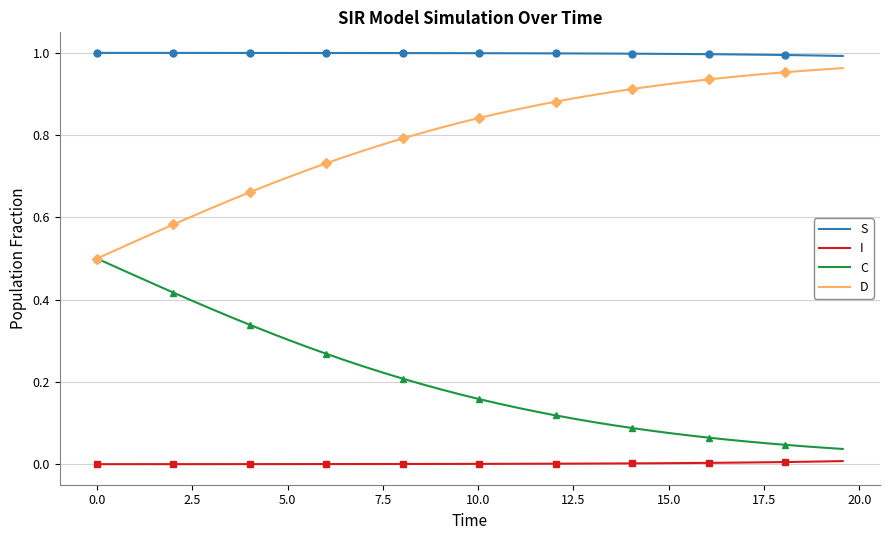

True or false: D and S intersect in this chart.

False